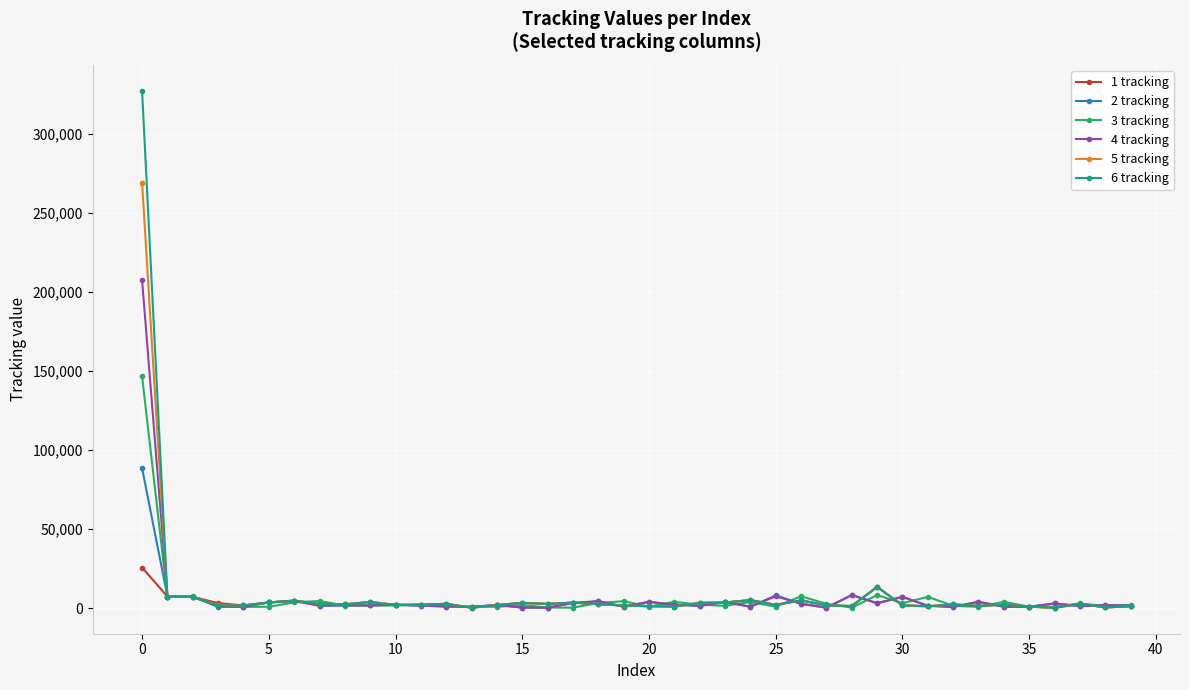

Does the chart display data point markers on the line(s)?

Yes